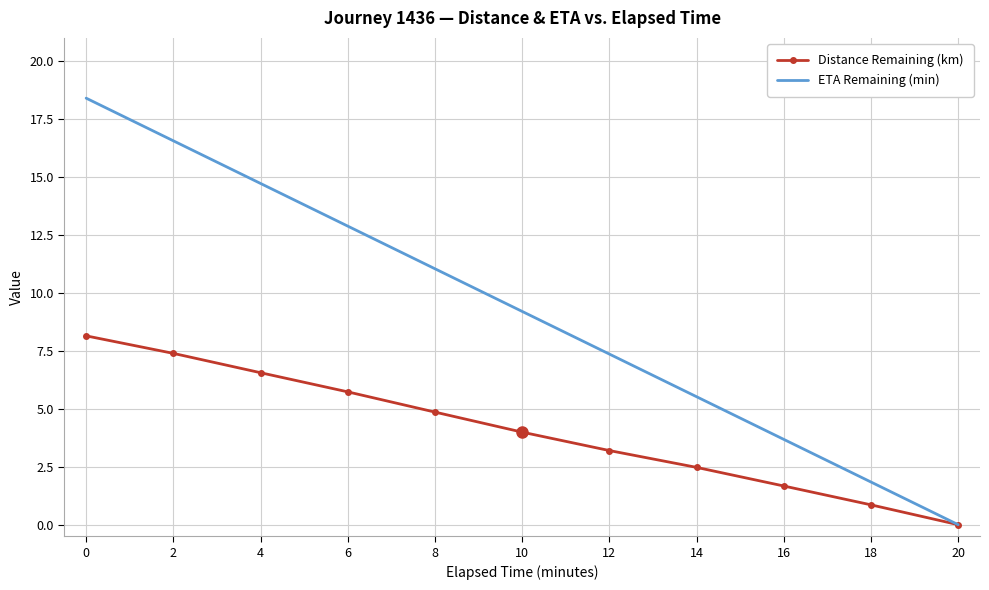

Which series has the widest spread of values?

ETA Remaining (min)